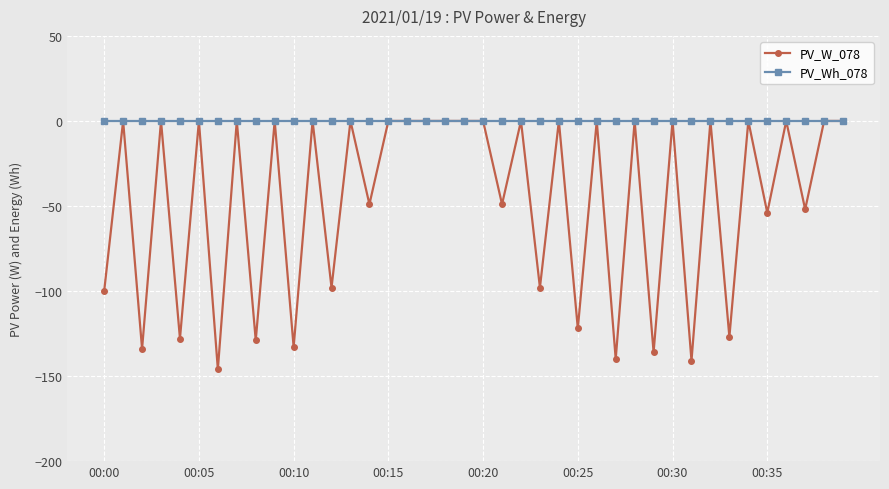

Which series has the largest total across all categories?

PV_Wh_078